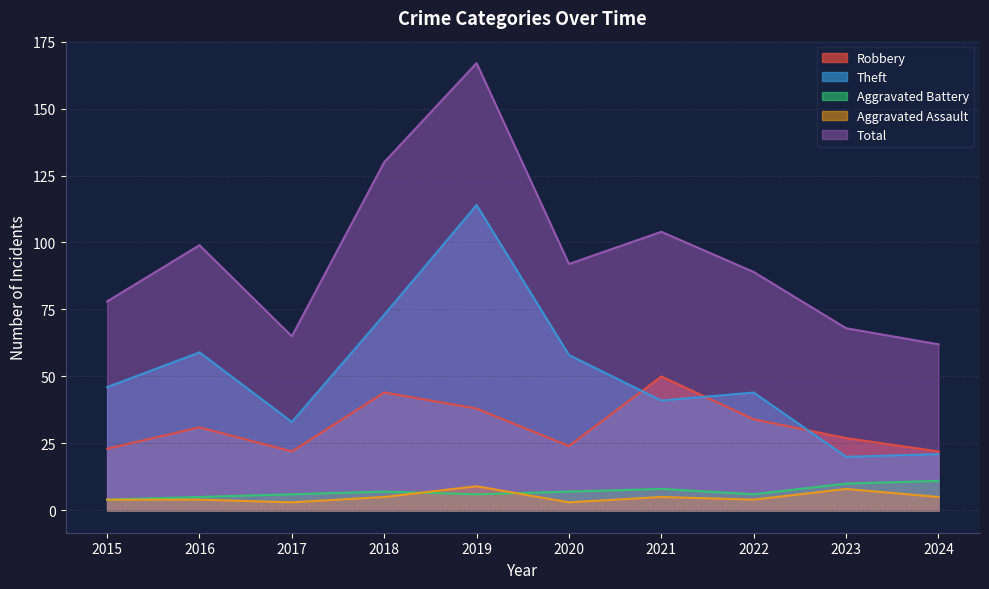

How many lines are shown in the chart?

5